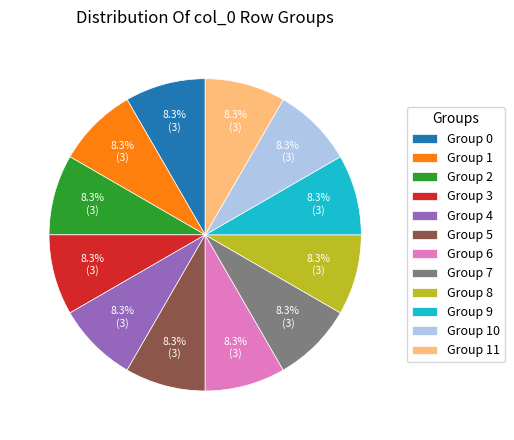

What is the ratio of the value at Group 4 to the value at Group 8?

1.0